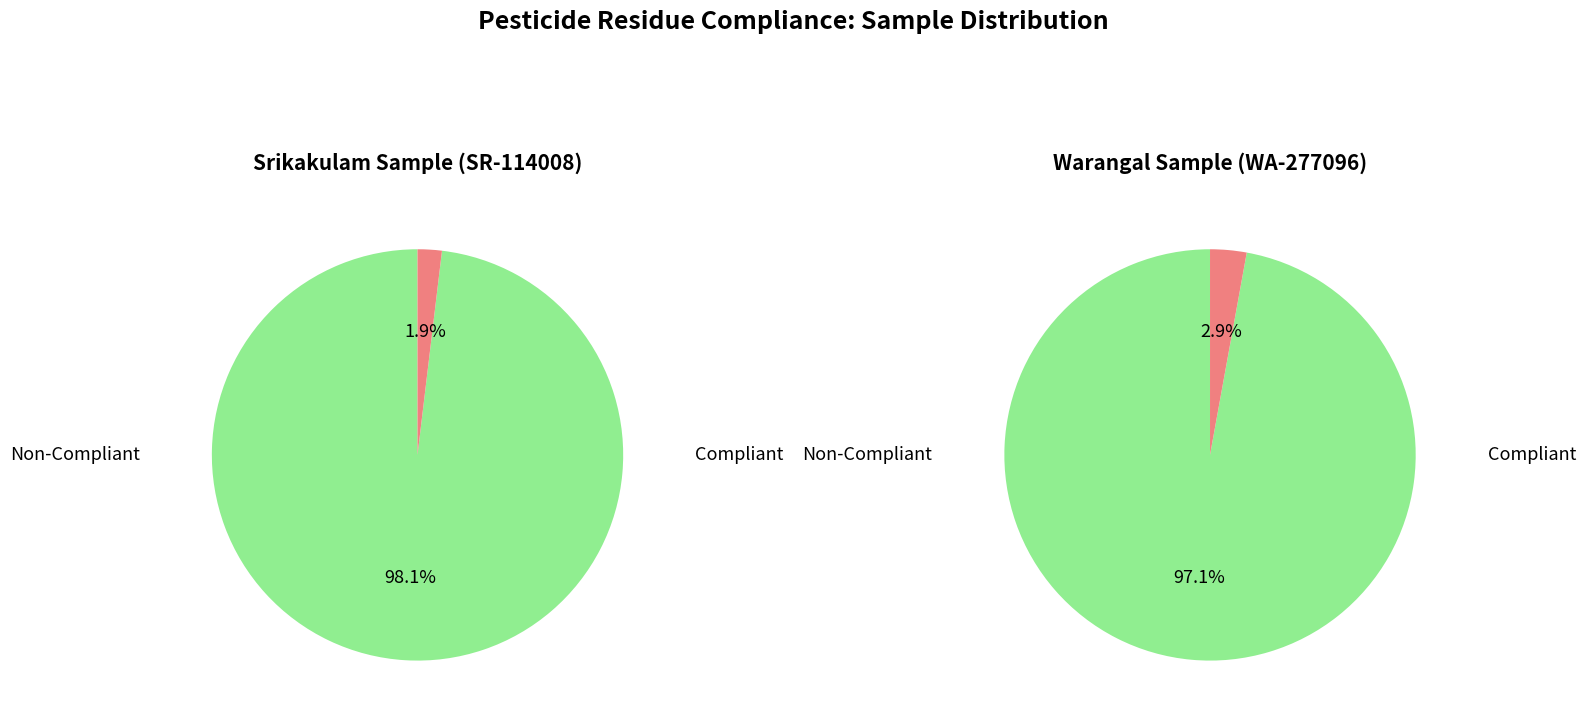

The LO-869042 slice represents 3% of the pie. True or false?

False